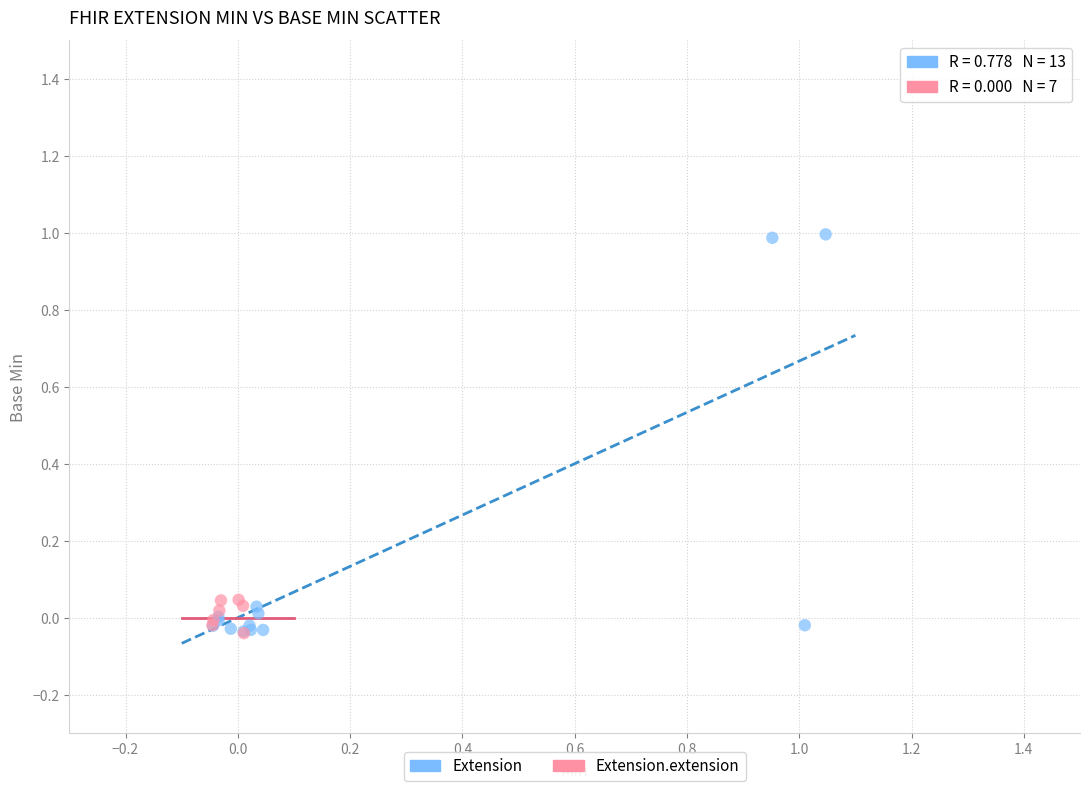

Which series has the widest spread of Y values?

Extension